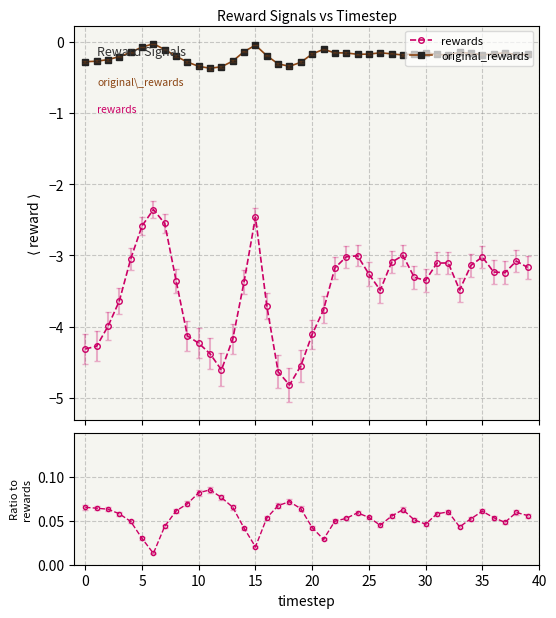

Reading left to right, transcribe all the data shown in this chart.

original_rewards: -0.3	-0.3	-0.3	-0.2	-0.2	-0.1	-0.0	-0.1	-0.2	-0.3	-0.3	-0.4	-0.4	-0.3	-0.1	-0.1	-0.2	-0.3	-0.3	-0.3	-0.2	-0.1	-0.2	-0.2	-0.2	-0.2	-0.2	-0.2	-0.2	-0.2	-0.2	-0.2	-0.2	-0.2	-0.2	-0.2	-0.2	-0.2	-0.2	-0.2
rewards: -4.3	-4.3	-4.0	-3.6	-3.0	-2.6	-2.4	-2.6	-3.4	-4.1	-4.2	-4.4	-4.6	-4.2	-3.4	-2.5	-3.7	-4.6	-4.8	-4.5	-4.1	-3.8	-3.2	-3.0	-3.0	-3.3	-3.5	-3.1	-3.0	-3.3	-3.4	-3.1	-3.1	-3.5	-3.1	-3.0	-3.2	-3.2	-3.1	-3.2